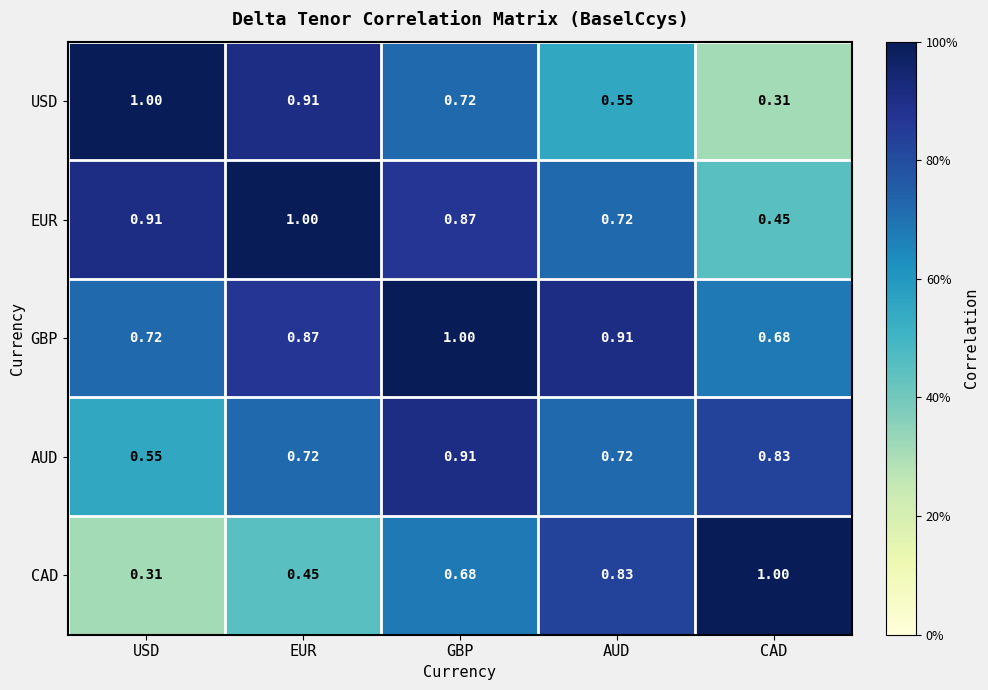

At how many categories does at least one series exceed 0?

5